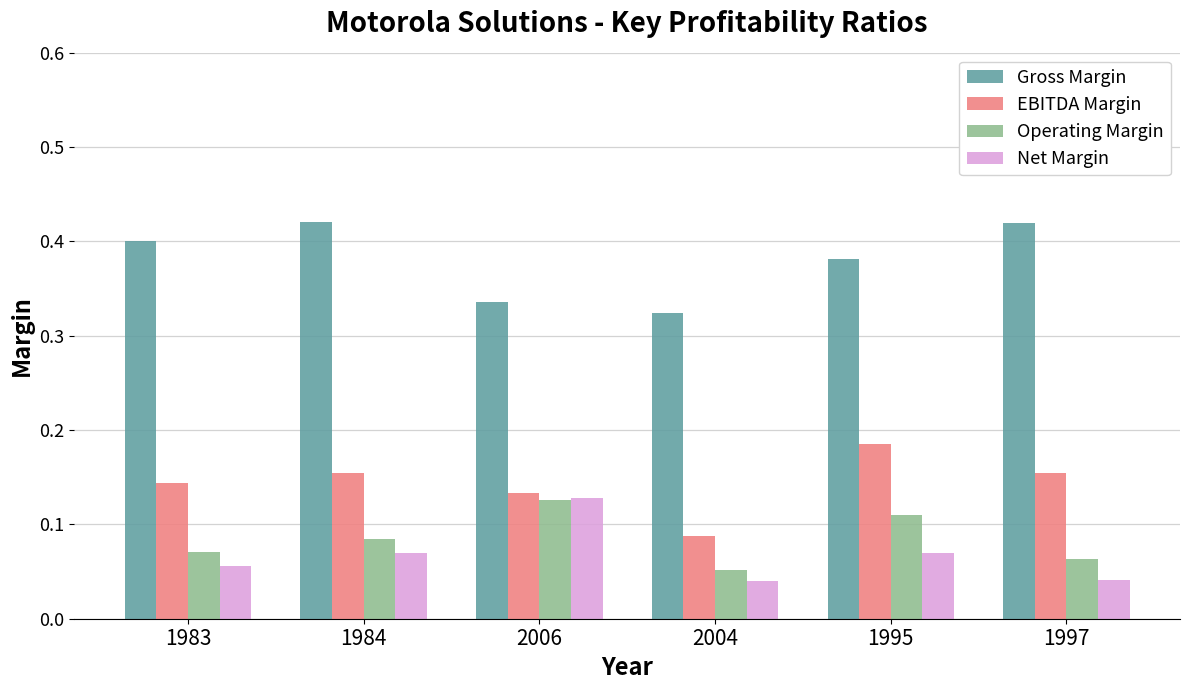

Is it true that Gross Margin equals 0.6 at 1984?

False